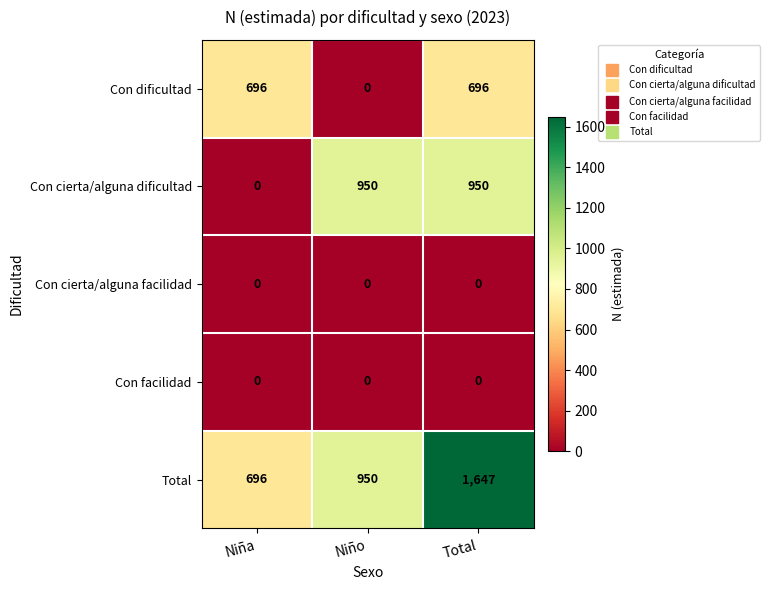

Which category has the lowest value in the Con dificultad series?

Niño